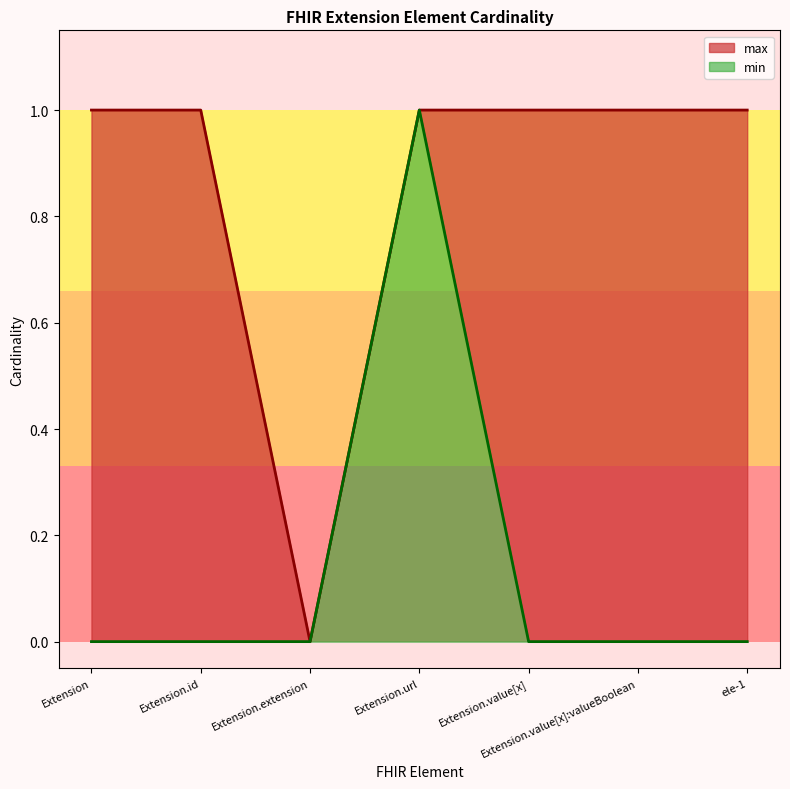

Rank the series by their average value, from highest to lowest.

max, min